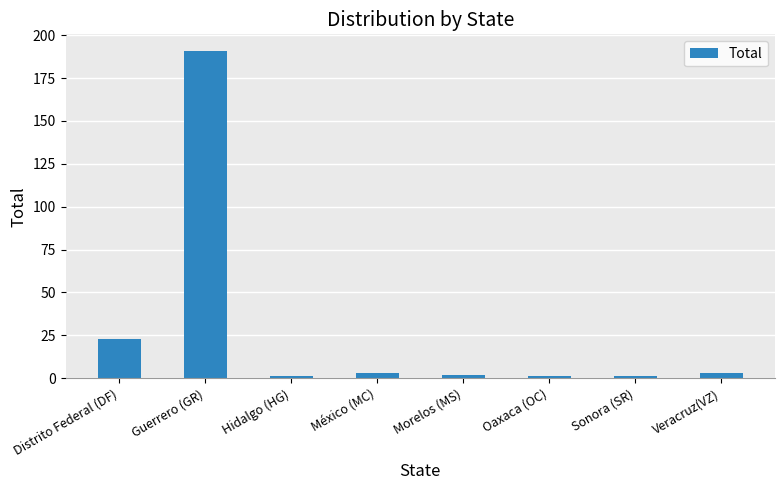

Between Veracruz(VZ) and Guerrero (GR), which is larger?

Guerrero (GR)